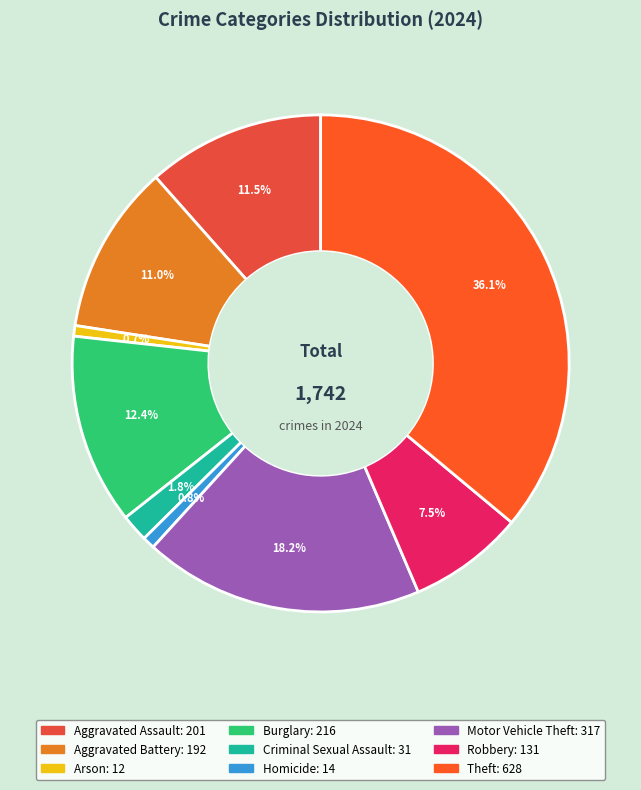

How much of the chart is everything except Arson?

99.3%